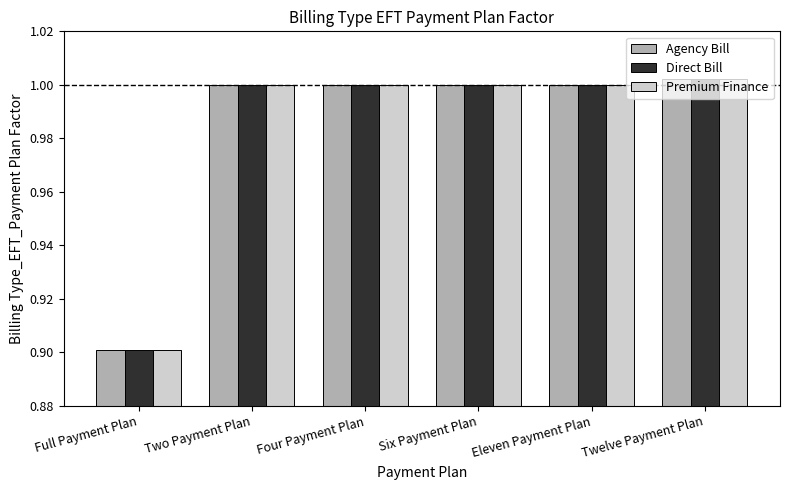

What is the sum of all Direct Bill values?

5.9